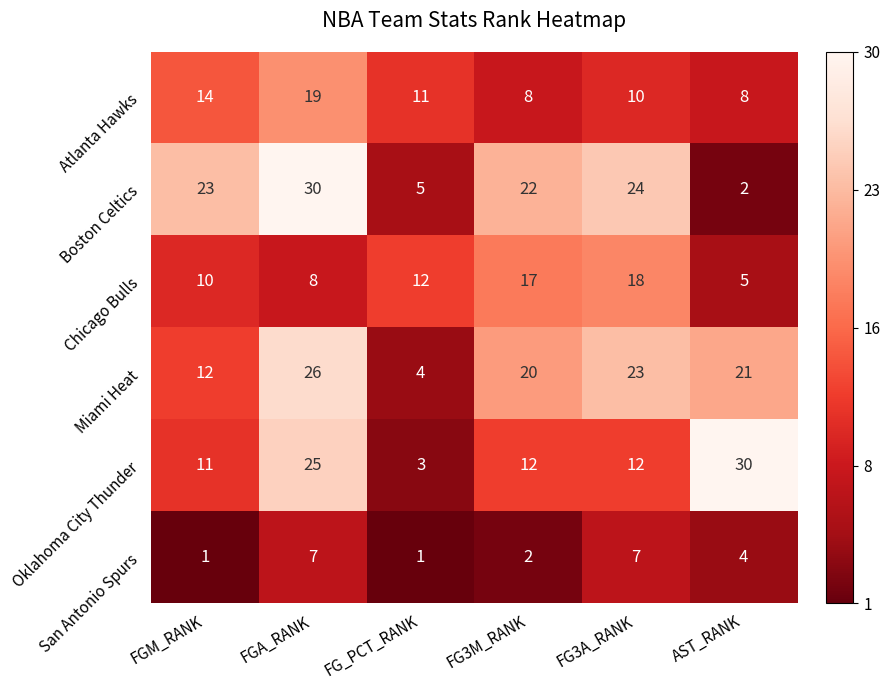

Between FGM_RANK and FG3A_RANK, which series saw the biggest shift?

Miami Heat